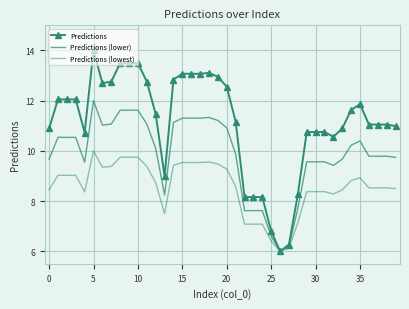

What are all the series names shown in the legend?

Predictions, Predictions (lower), Predictions (lowest)